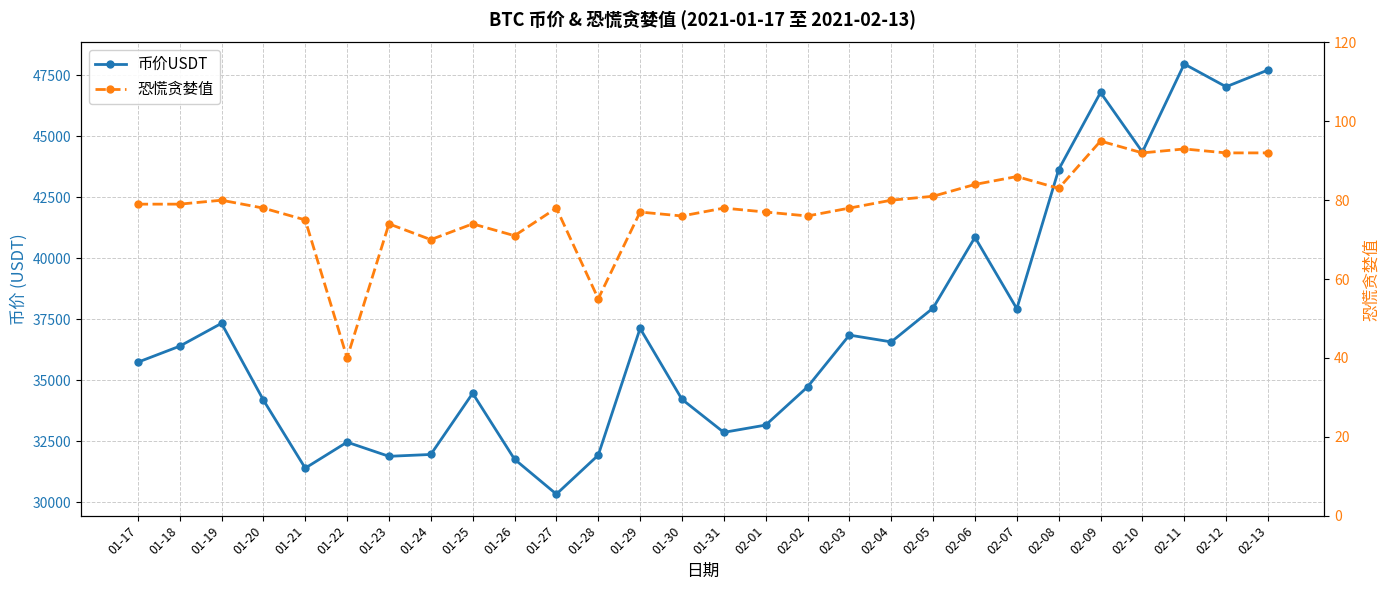

At which category does the chart reach its minimum across all series?

01-22